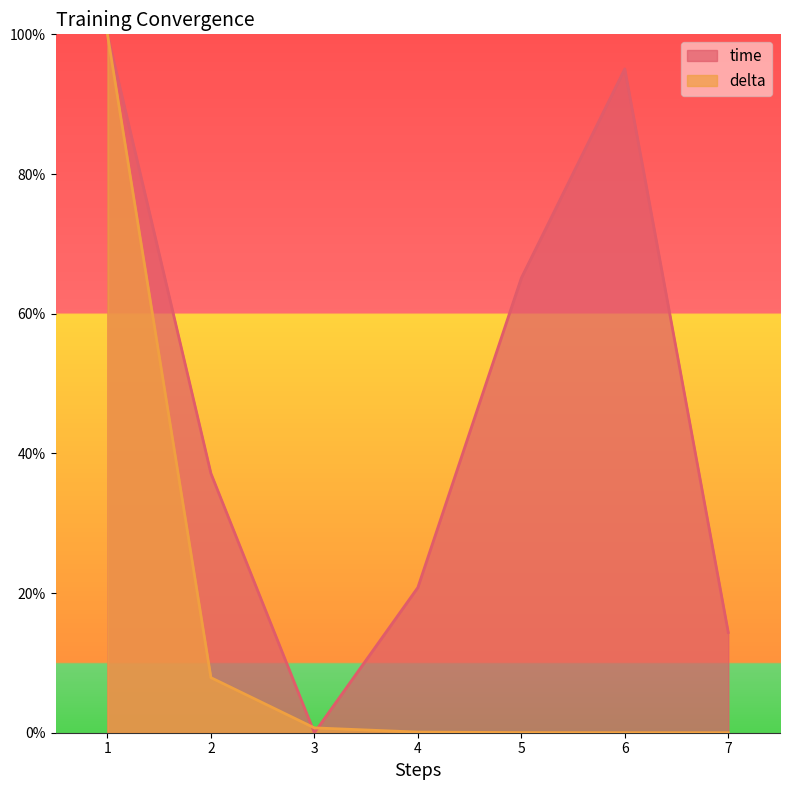

What is the total value across all series at 2?

0.5